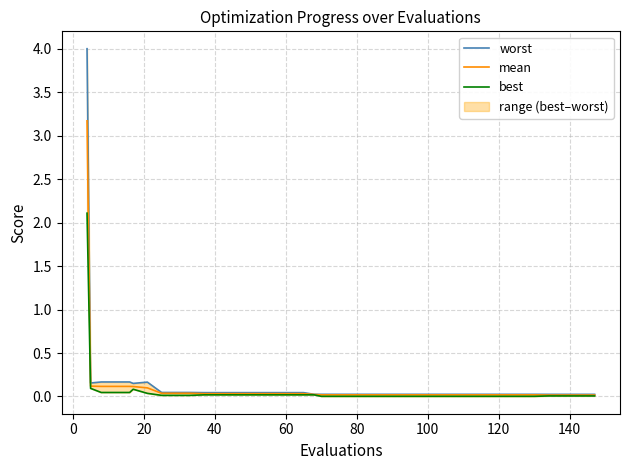

Which series has the largest total across all categories?

worst